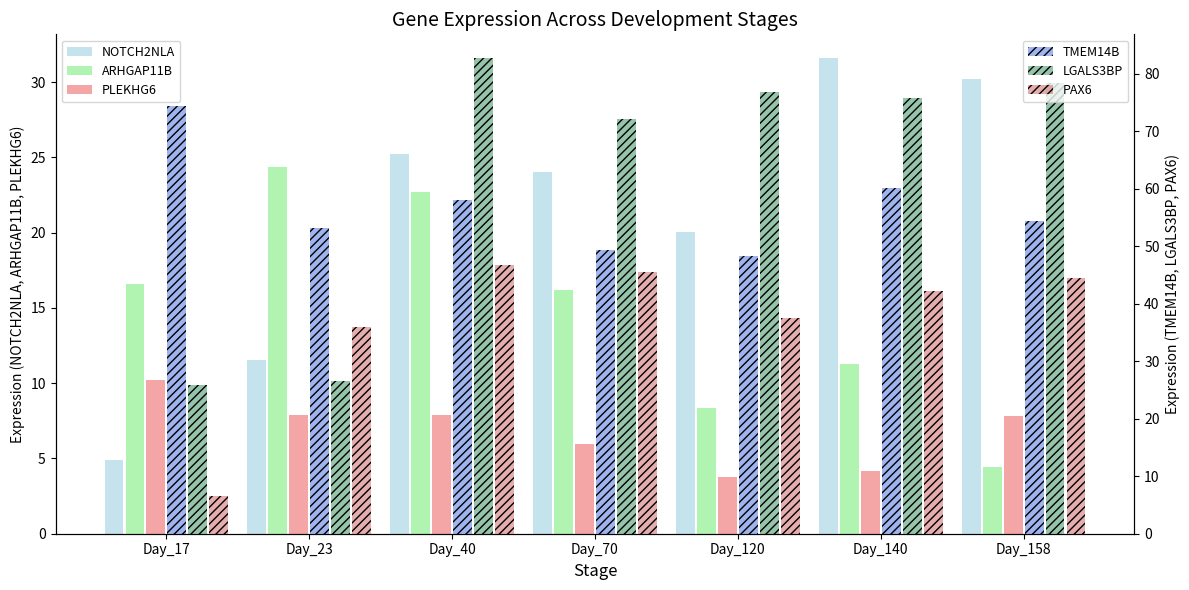

Is it true that Left - ARHGAP11B equals 2.6 at Day_158?

False